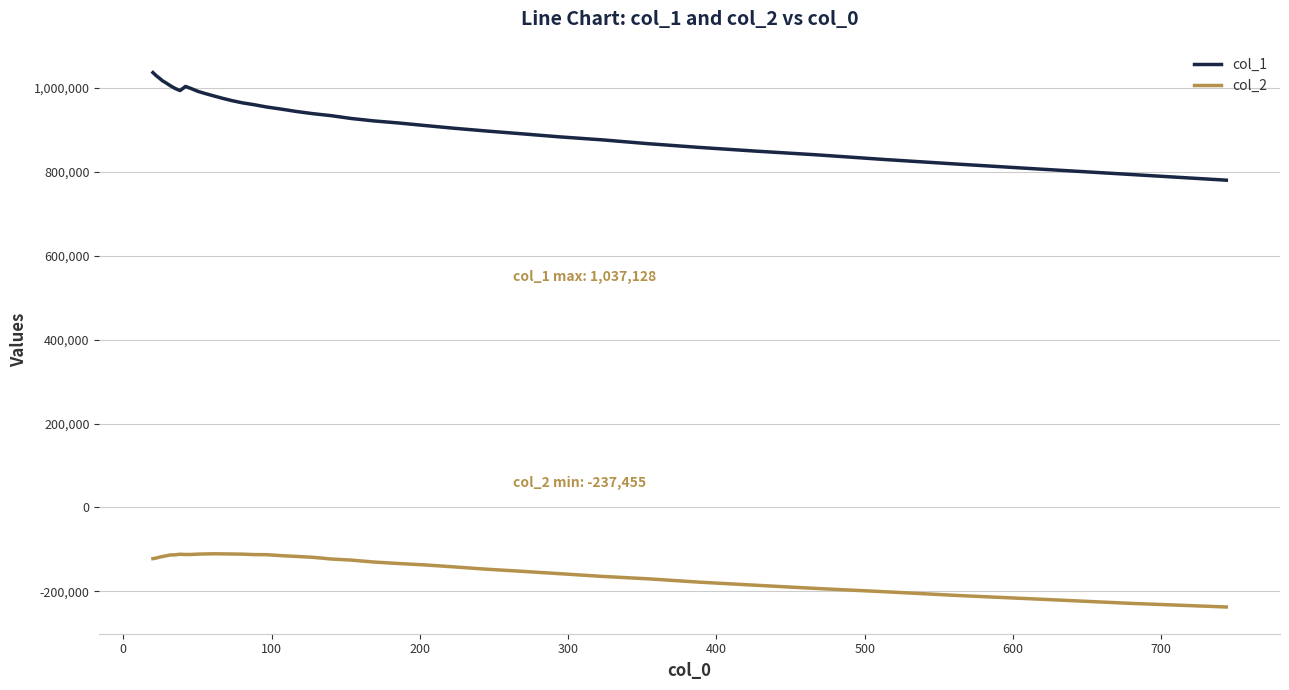

Which series has the largest range (max minus min)?

col_1